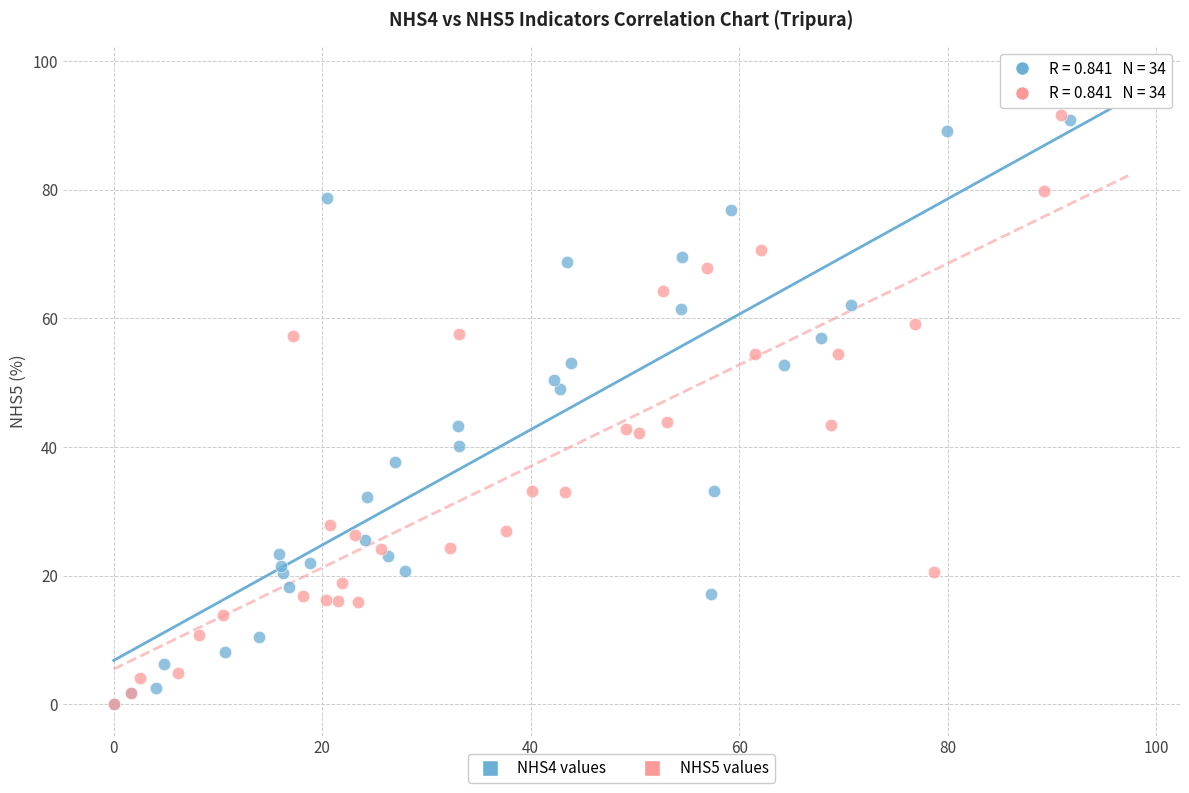

Which series has the largest Y range (max minus min)?

NHS5 values